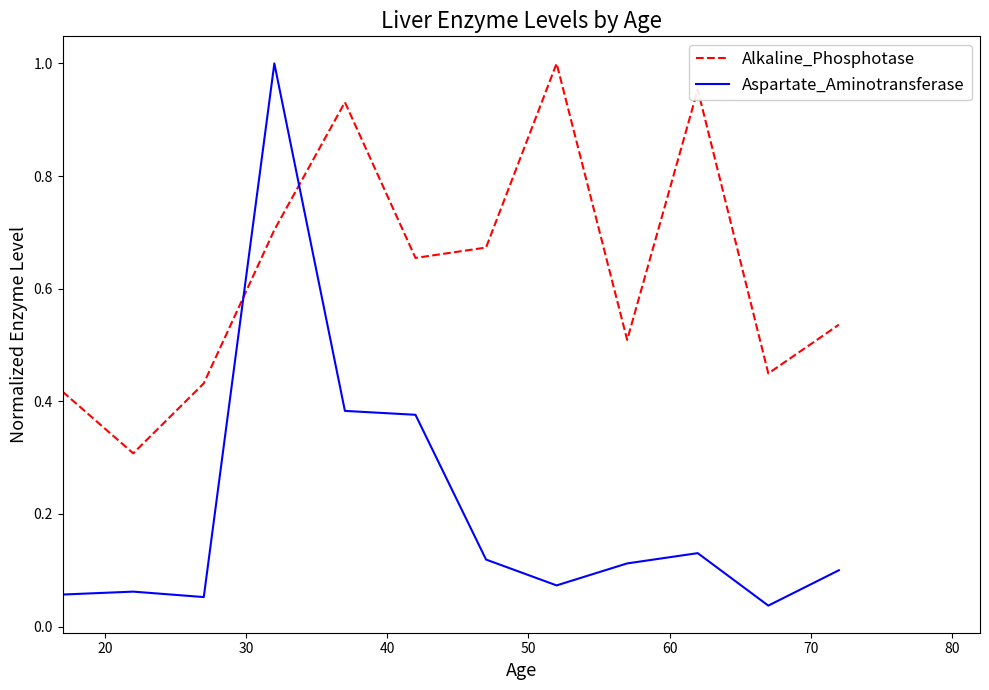

Is it true that Alkaline_Phosphotase equals 0.7 at 40?

True